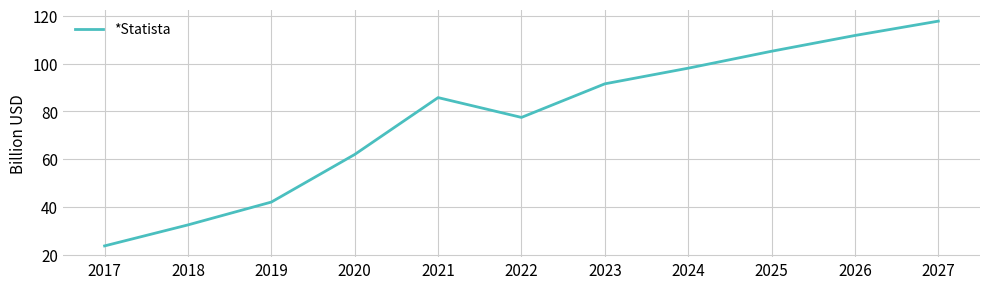

Approximately how many times larger is the value at 2021 compared to 2022?

1.1